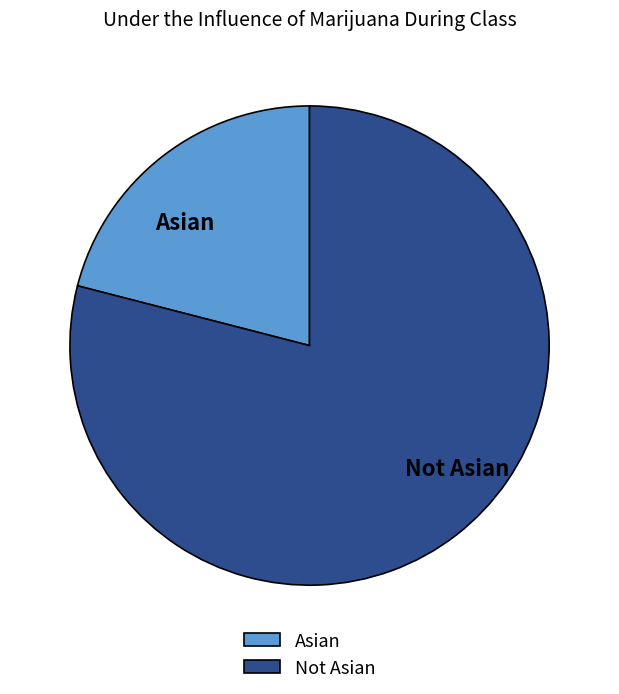

What is the ratio of the value at Not Asian to the value at Asian?

3.8